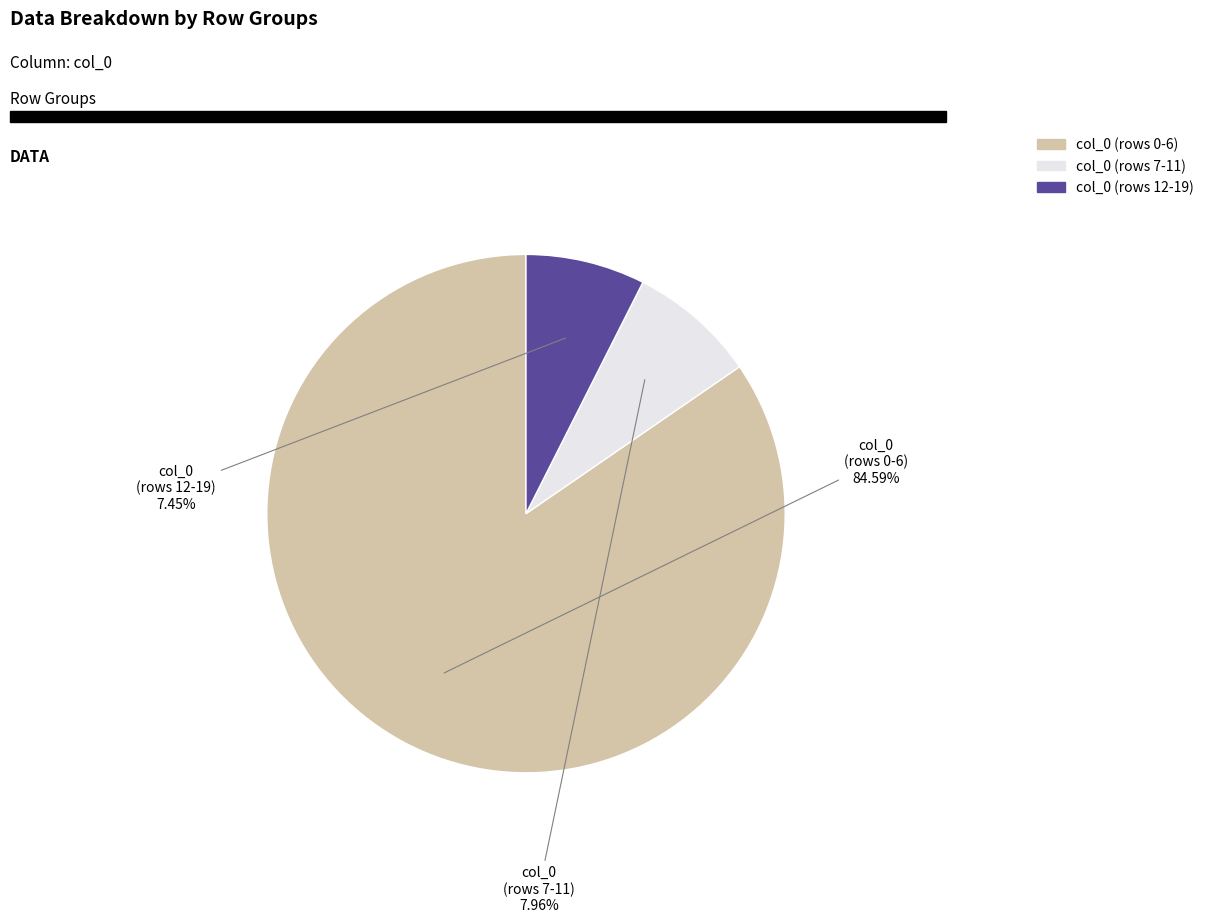

Is there any slice that represents more than half of the pie?

Yes